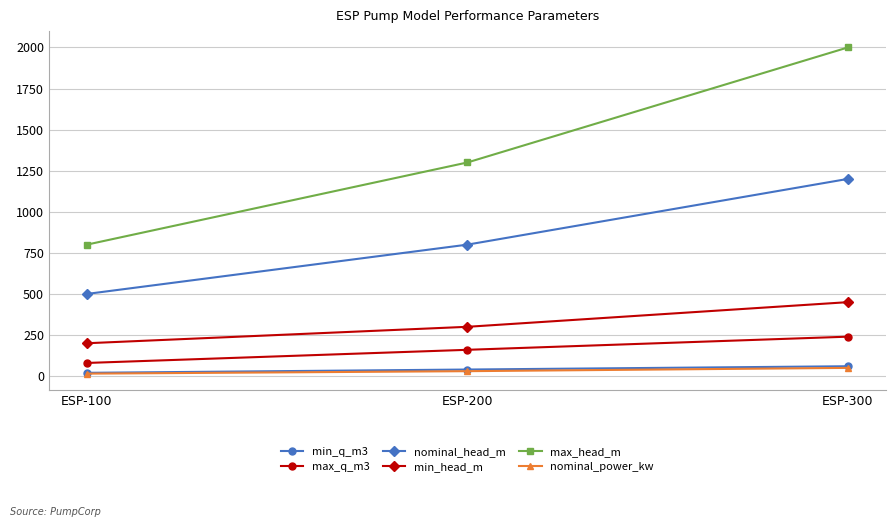

Read the max_q_m3 value at ESP-100, to the nearest 5.

80